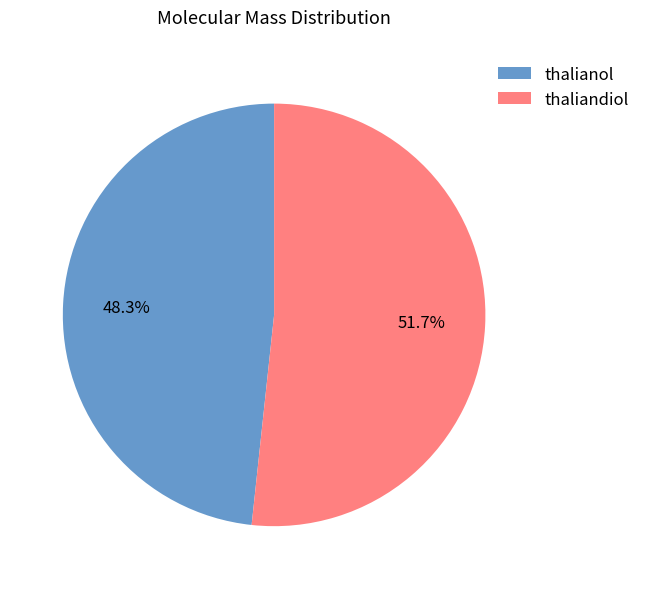

Approximately how many times larger is the value at thalianol compared to thaliandiol?

0.9